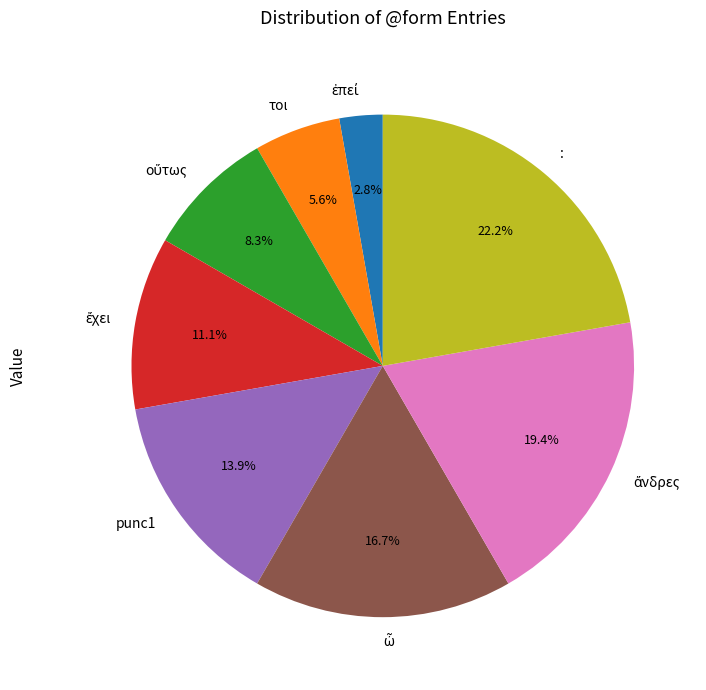

The : slice represents 22% of the pie. True or false?

True